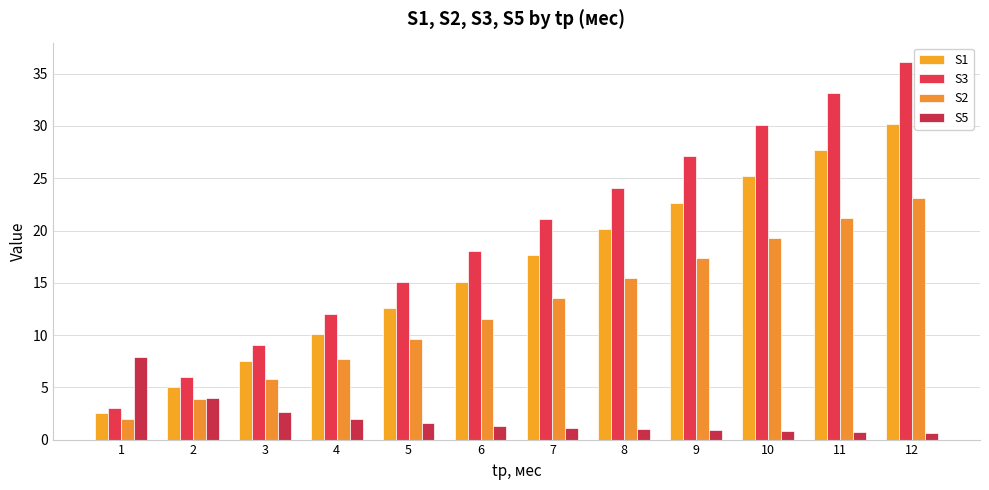

List the labels in order of S3 value, largest first.

12, 11, 10, 9, 8, 7, 6, 5, 4, 3, 2, 1